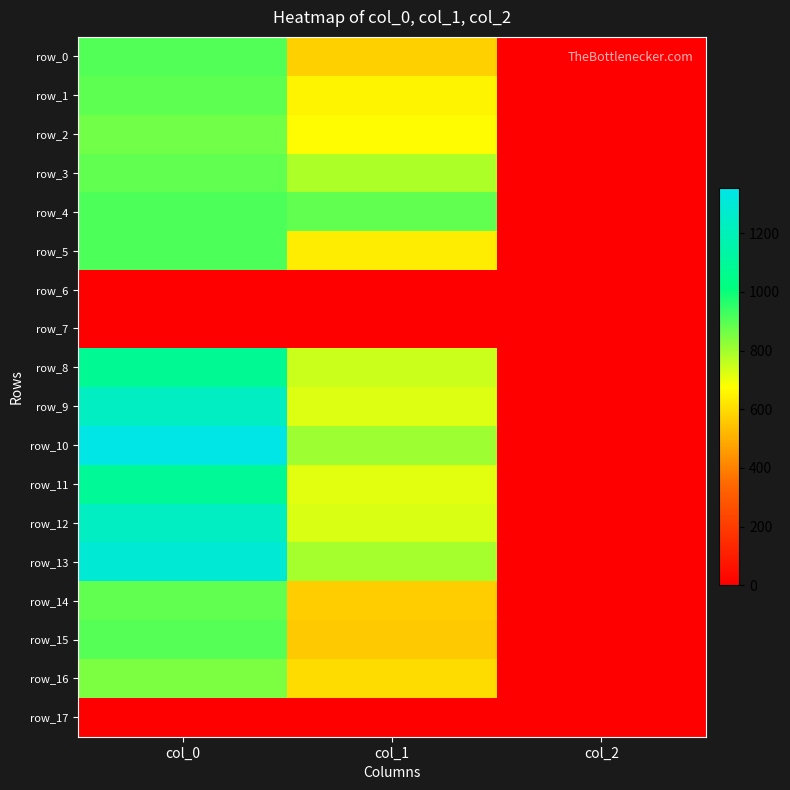

Reading left to right, extract all data points from this chart.

row_0: 906.7	573.8	2.0
row_1: 893.3	651.4	2.0
row_2: 863.3	668.2	2.0
row_3: 886.7	786.4	2.0
row_4: 913.3	887.6	2.0
row_5: 913.3	634.5	2.0
row_6: 0.0	0.0	0.0
row_7: 0.0	0.0	0.0
row_8: 1083.3	745.9	2.0
row_9: 1236.7	722.2	2.0
row_10: 1353.3	806.6	2.0
row_11: 1090.0	718.9	2.0
row_12: 1233.3	725.6	2.0
row_13: 1296.7	793.1	2.0
row_14: 886.7	570.4	2.0
row_15: 903.3	560.2	2.0
row_16: 850.0	597.4	2.0
row_17: 0.0	0.0	0.0